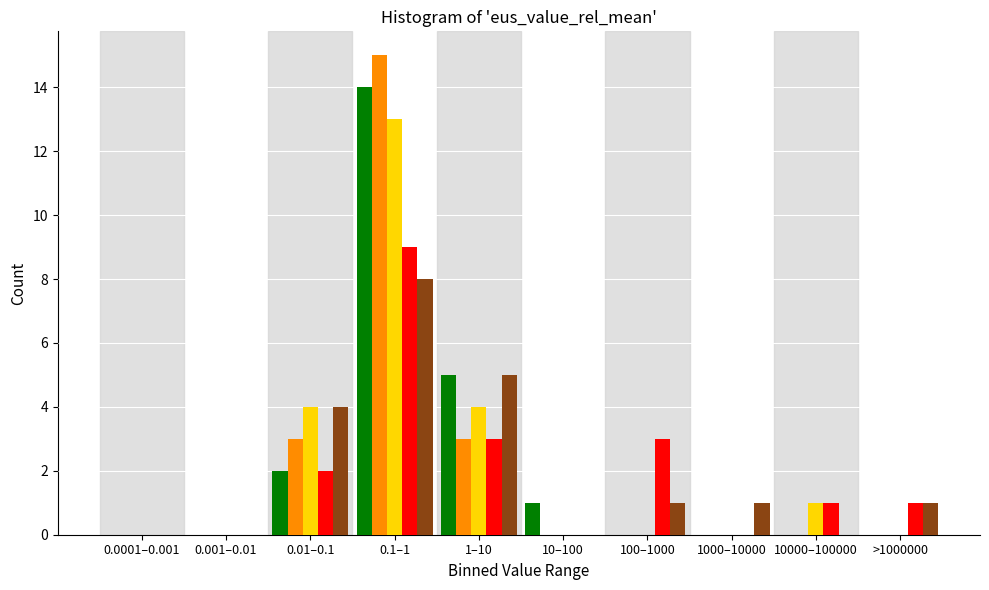

What is the total value across all series at 100–1000?

4